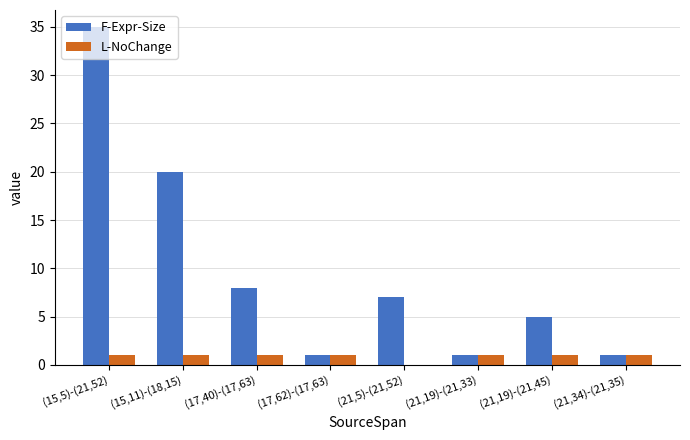

Between (15,5)-(21,52) and (21,19)-(21,45), which series saw the biggest shift?

F-Expr-Size